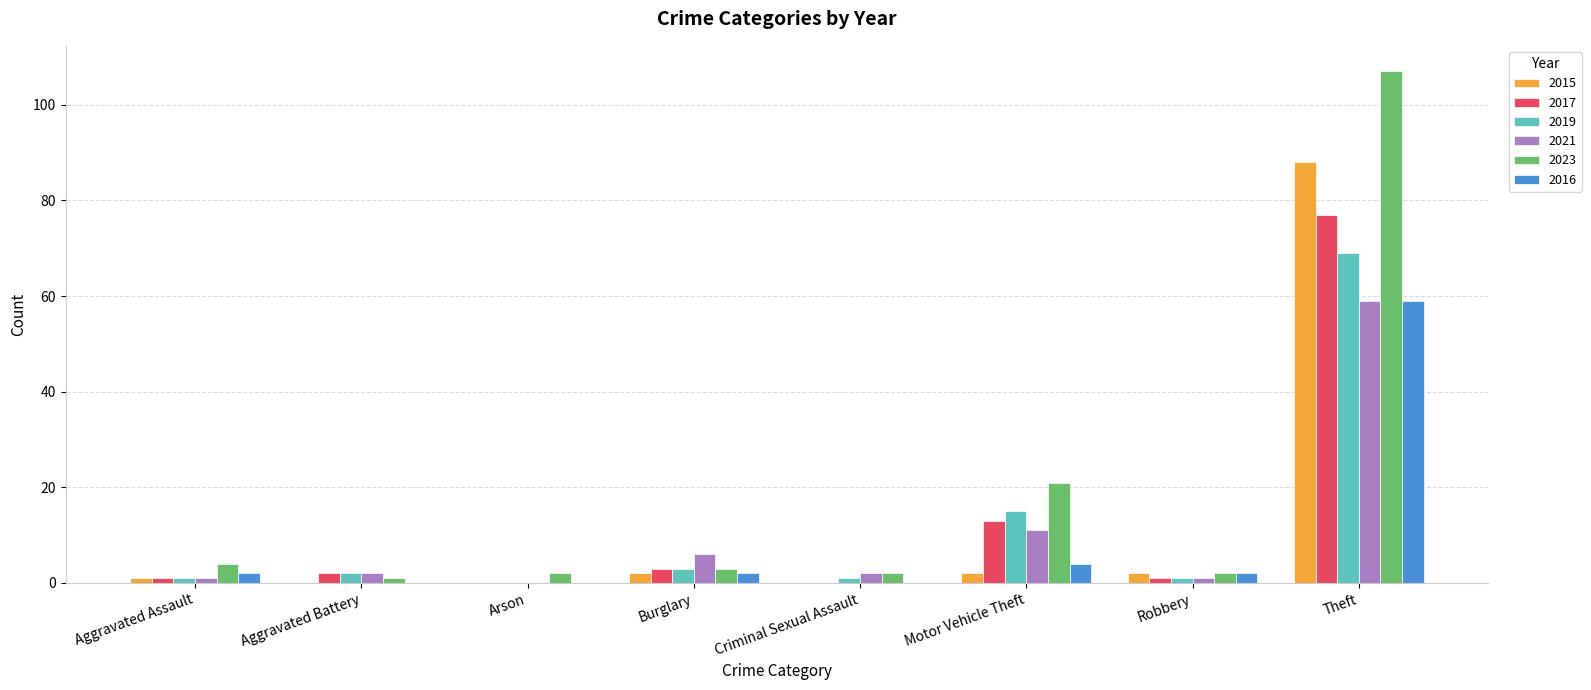

Reading left to right, transcribe all the data shown in this chart.

2015: 1	0	0	2	0	2	2	88
2017: 1	2	0	3	0	13	1	77
2019: 1	2	0	3	1	15	1	69
2021: 1	2	0	6	2	11	1	59
2023: 4	1	2	3	2	21	2	107
2016: 2	0	0	2	0	4	2	59